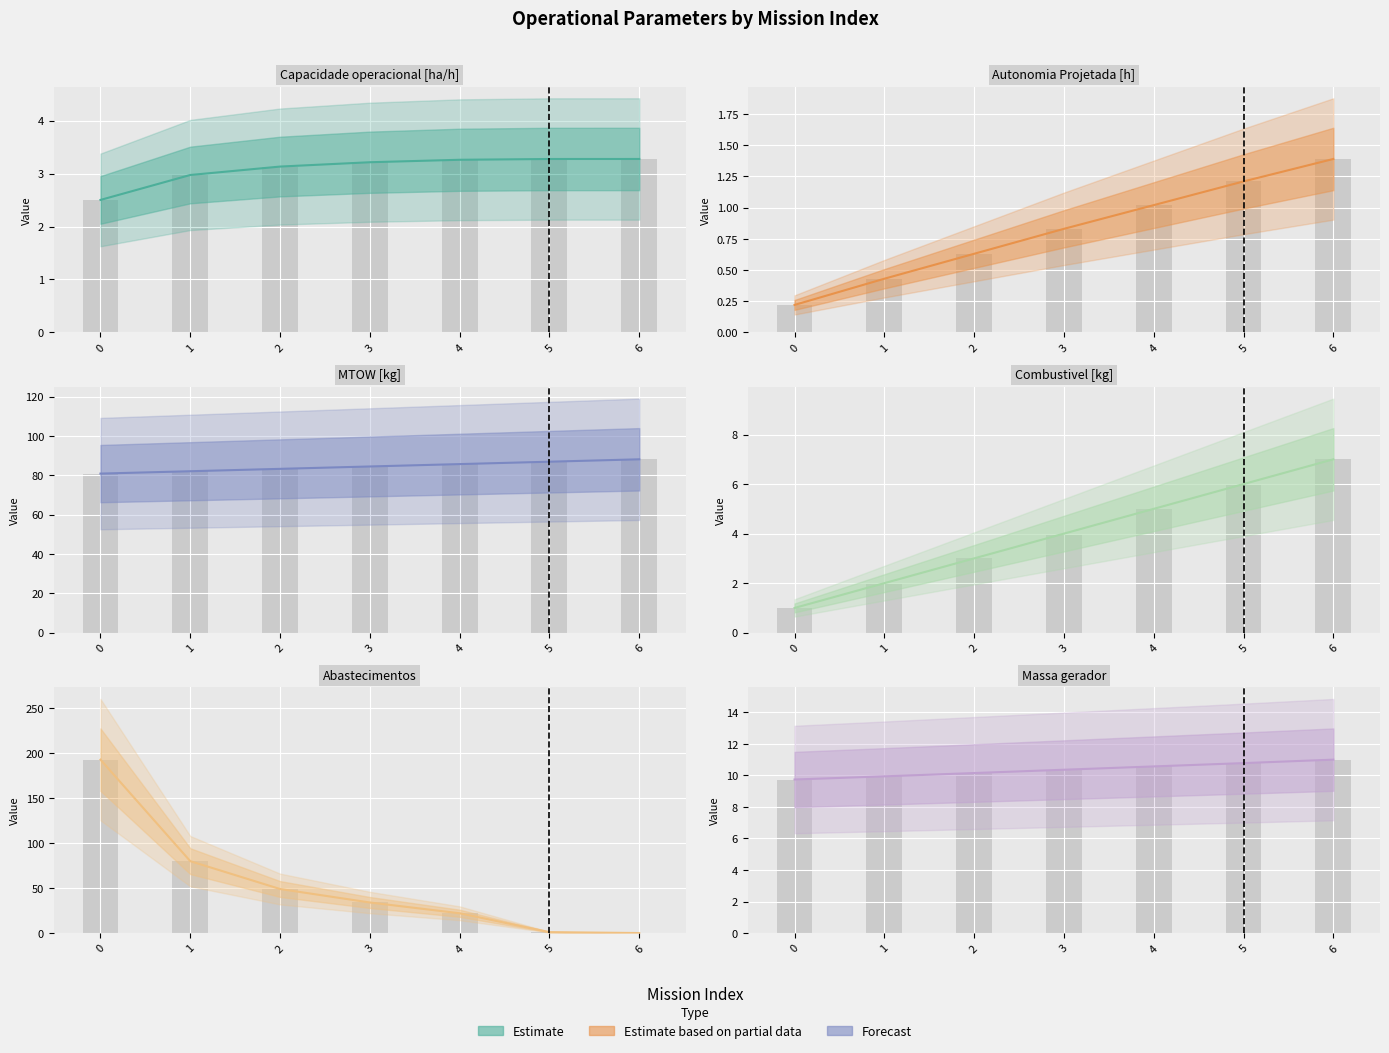

Which series has the largest total across all categories?

MTOW [kg]